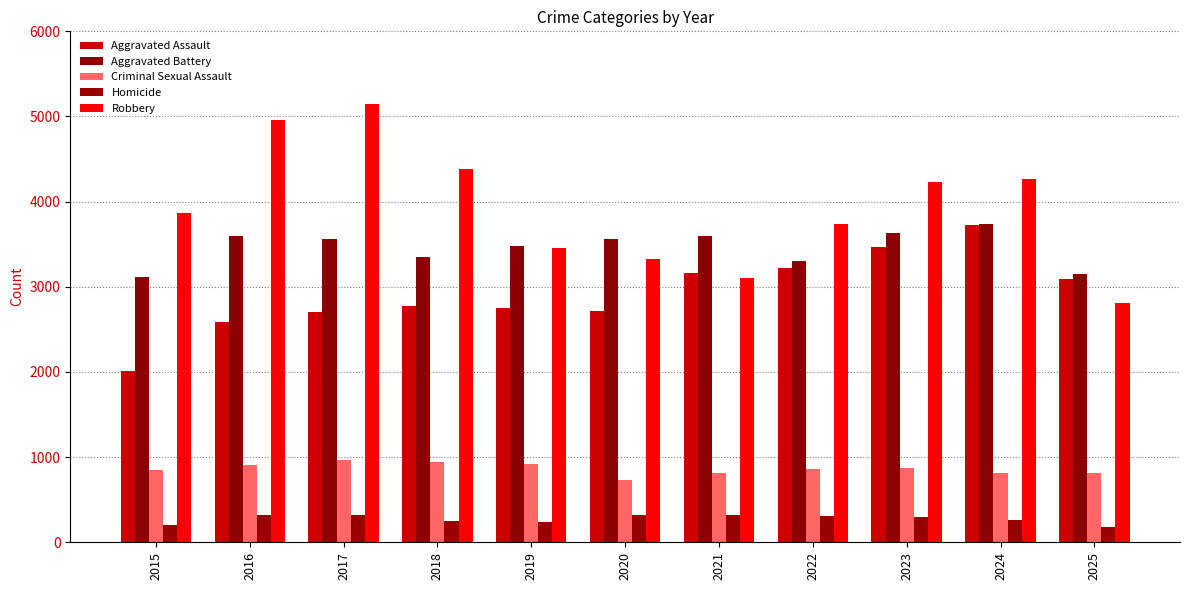

How many categories are shown in the chart?

11